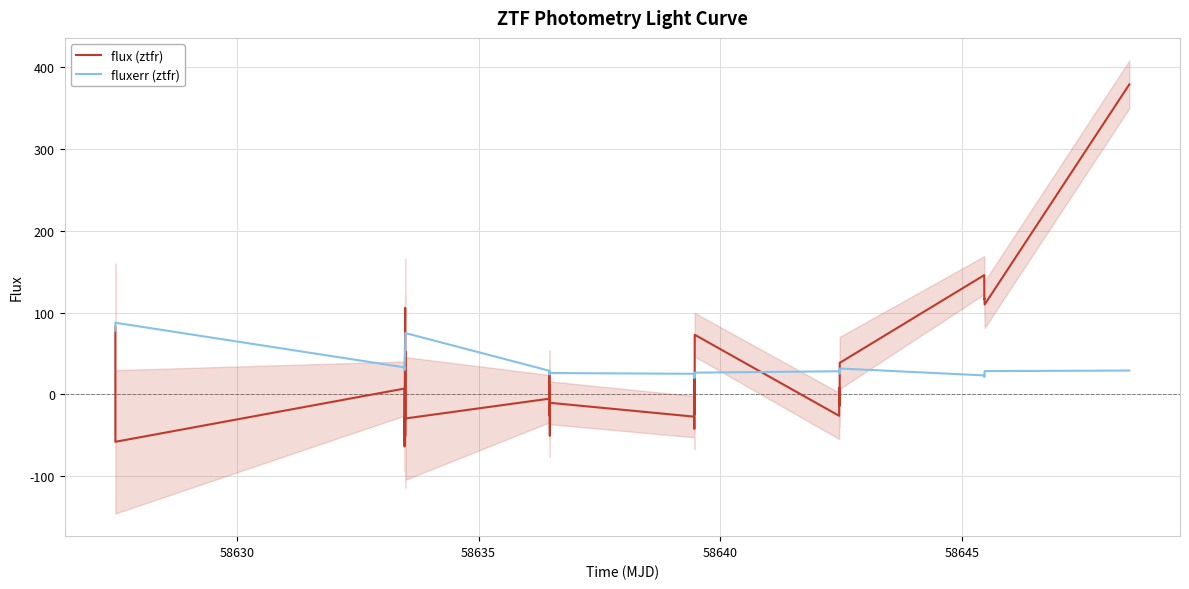

How many values in flux (ztfr) are above zero?

17